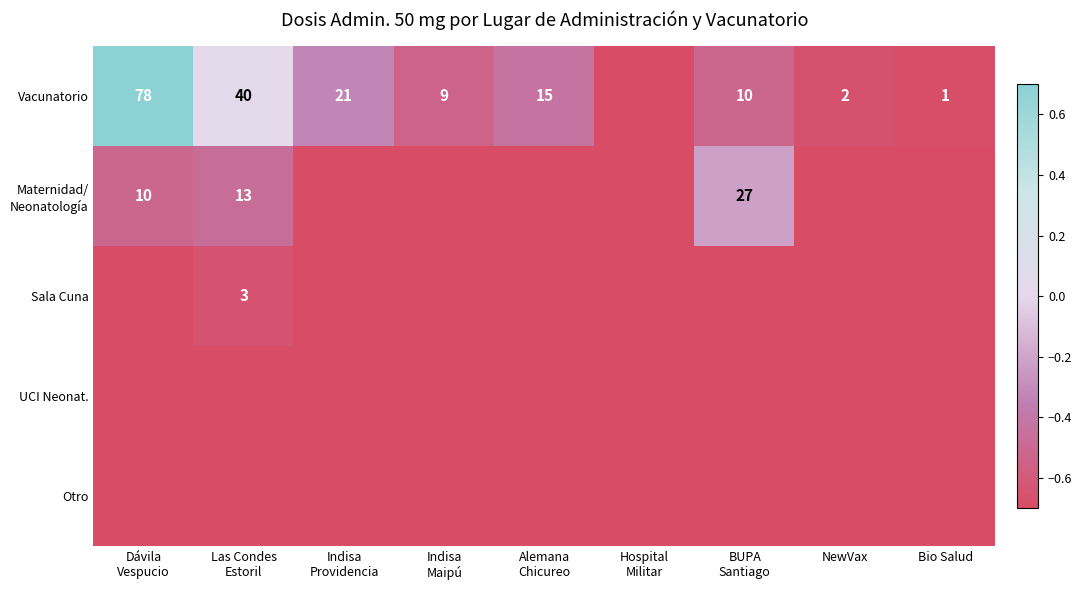

Is it true that Vacunatorio equals 2.0 at NewVax?

True